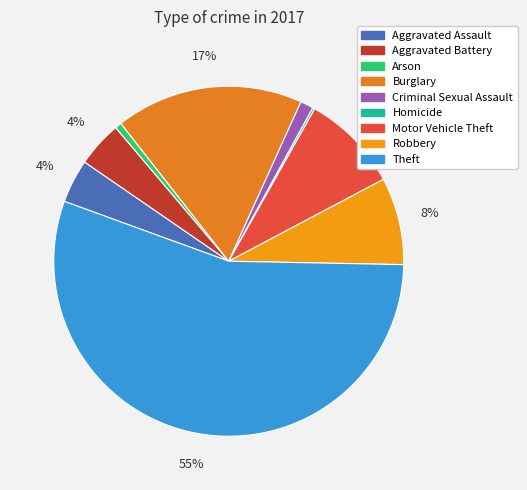

To the nearest percent, what percentage of the pie is Robbery?

8%